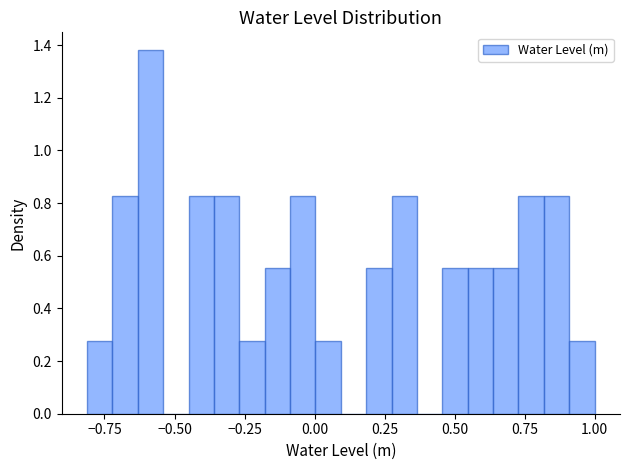

Around what value on the x-axis is the tallest bar? Give the approximate position of its centre, as read against the axis.

-0.60